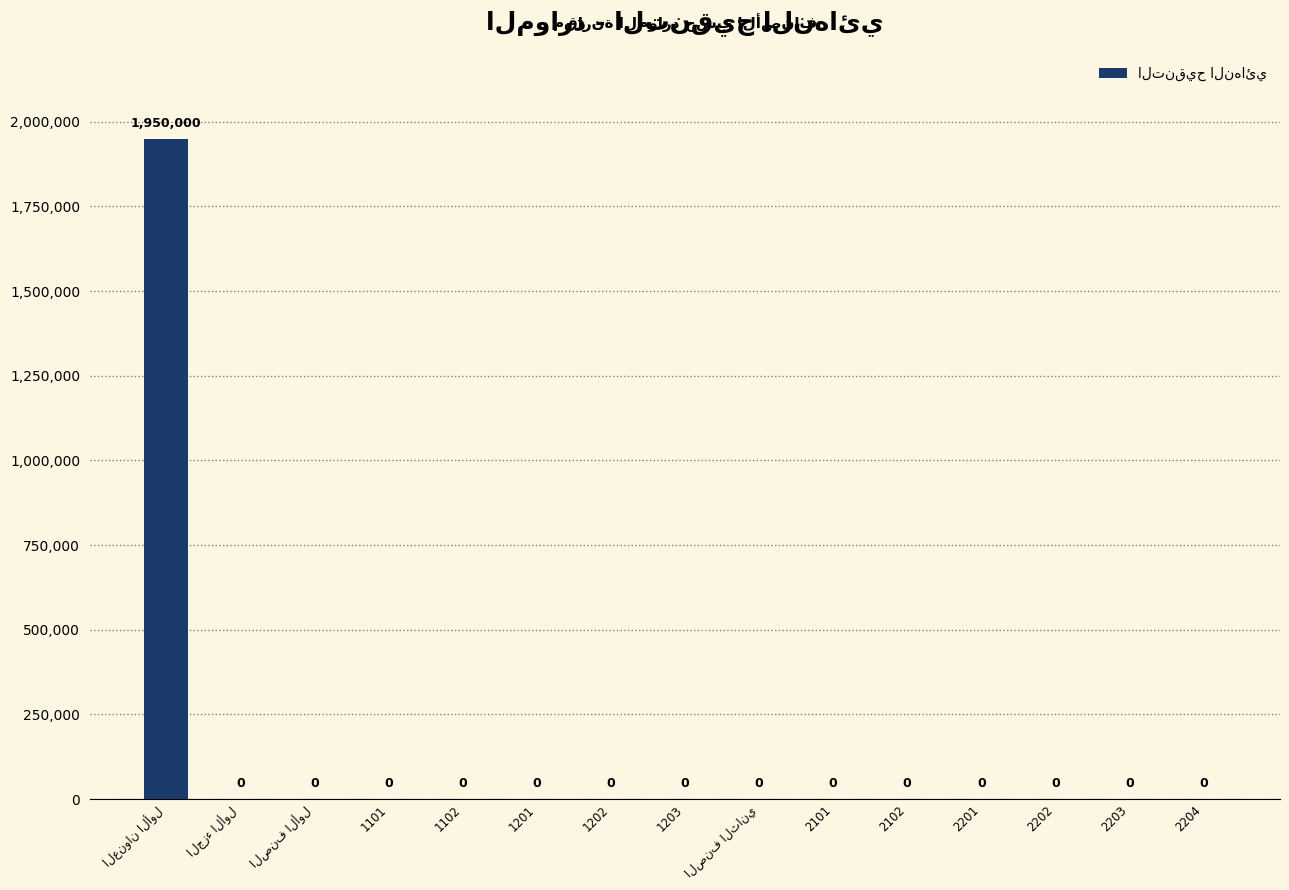

What is the sum of all values?

1950000